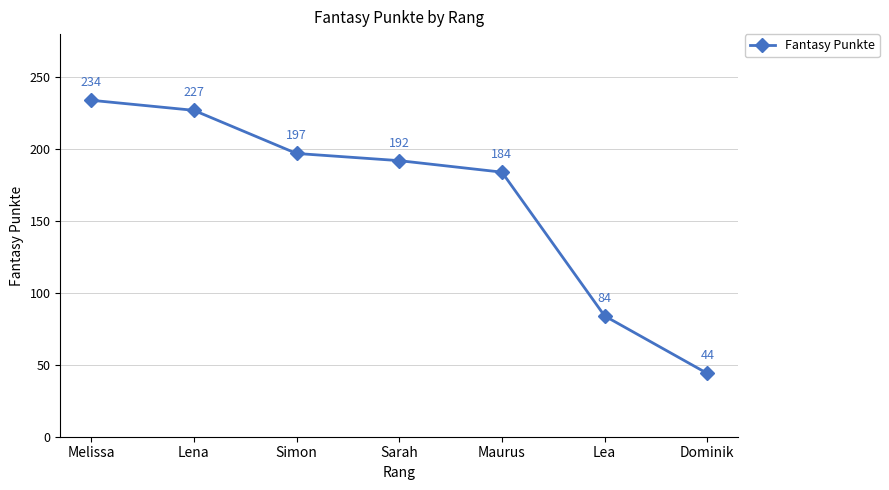

List the labels in order of value, smallest first.

Dominik, Lea, Maurus, Sarah, Simon, Lena, Melissa